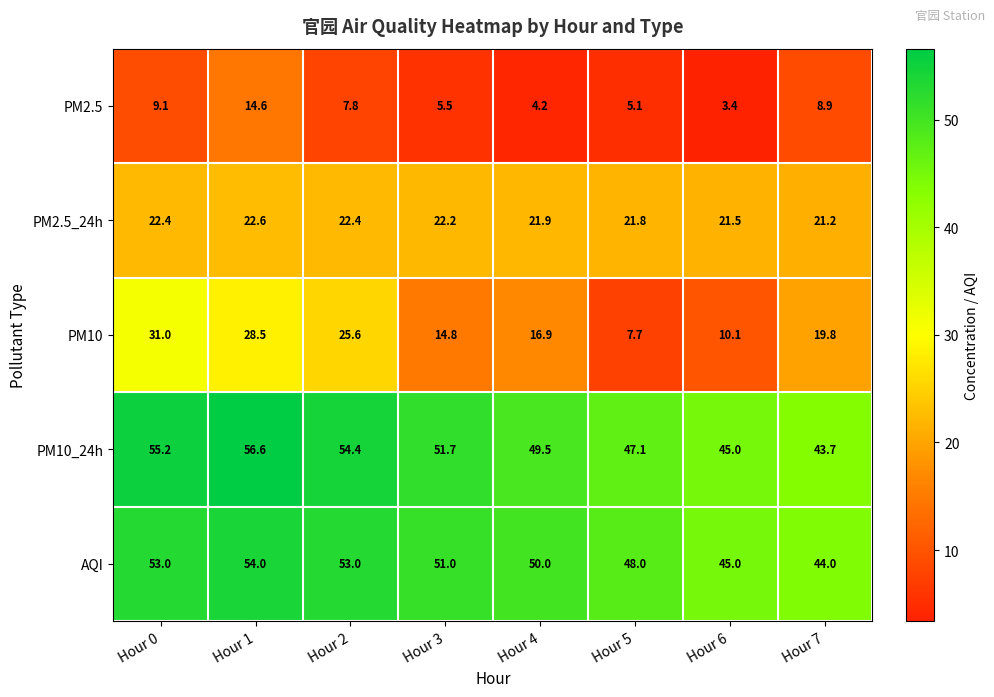

Which series has the largest range (max minus min)?

PM10